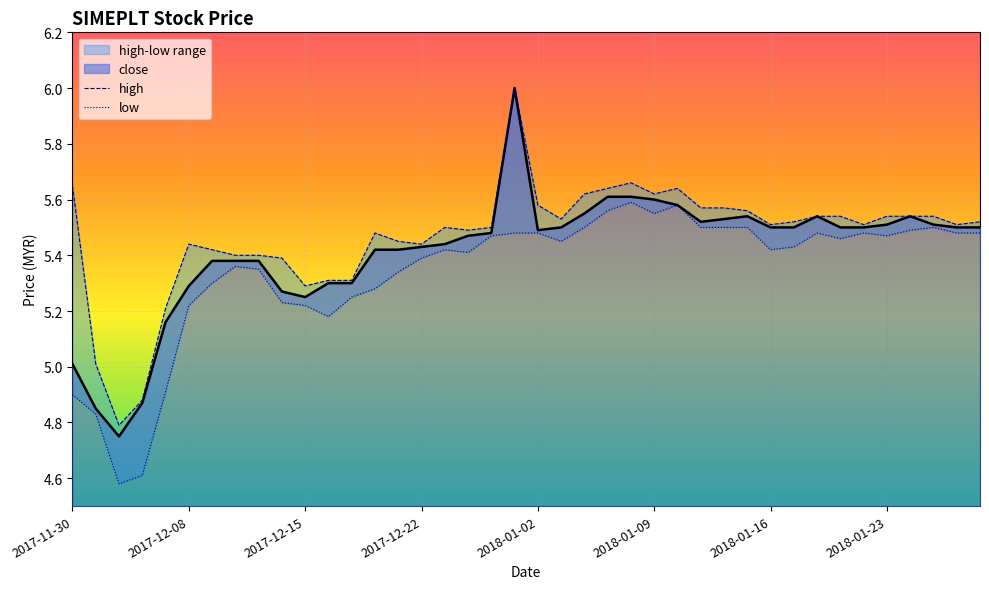

Is it true that high equals 5.5 at 18?

True